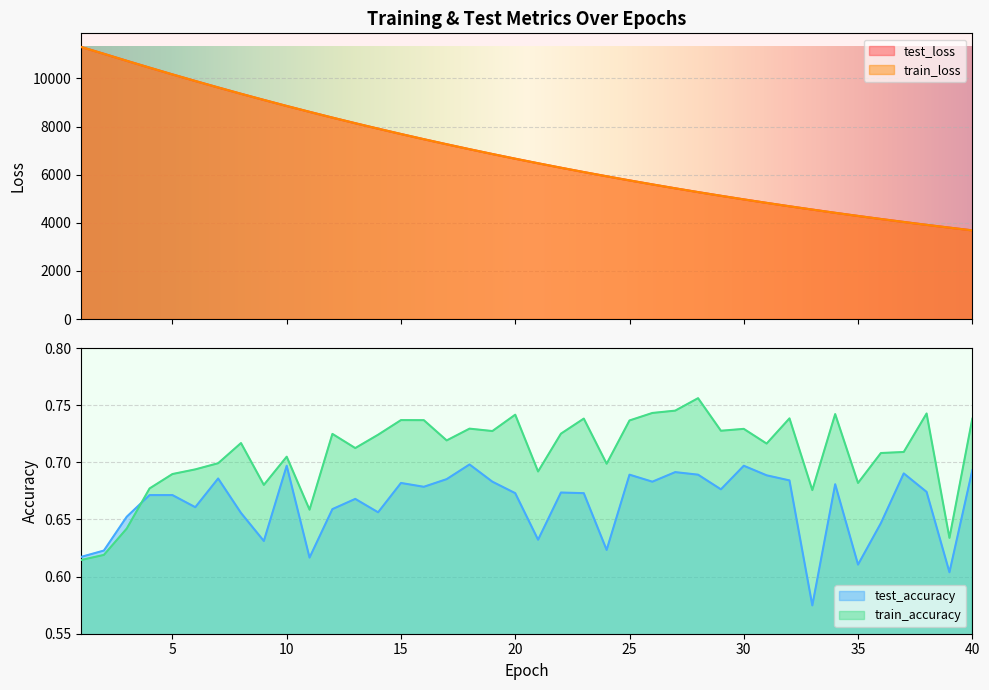

Read the train_accuracy value at 35.

0.7